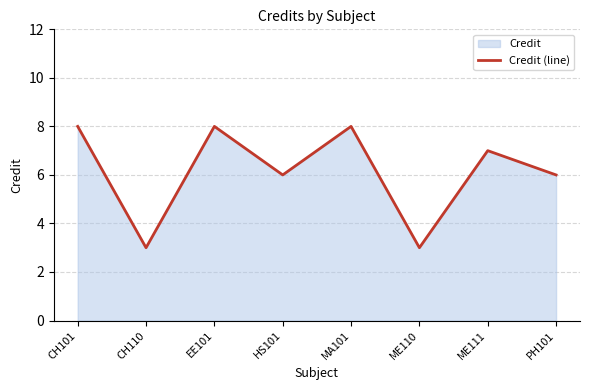

Approximately how many times larger is the value at EE101 compared to MA101?

1.0